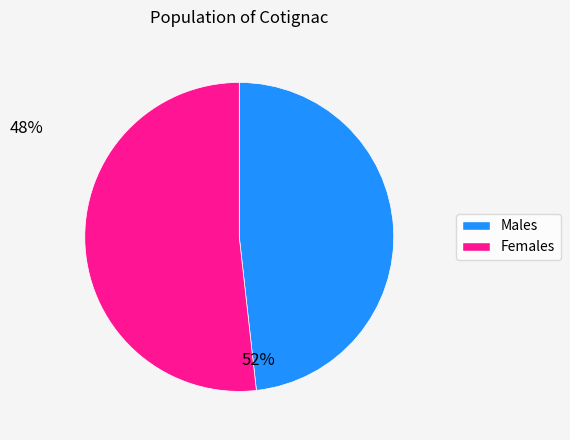

Which category has the smallest portion of the pie?

Males